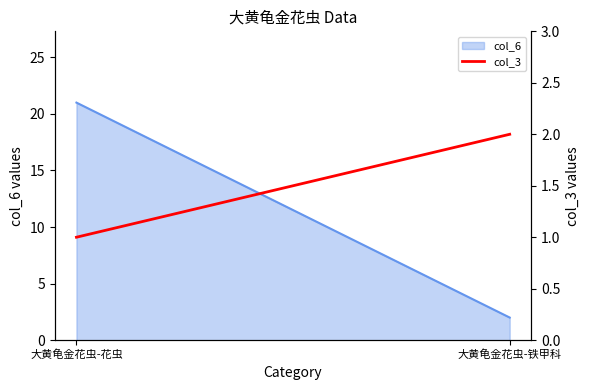

What is the minimum value shown in the chart?

1